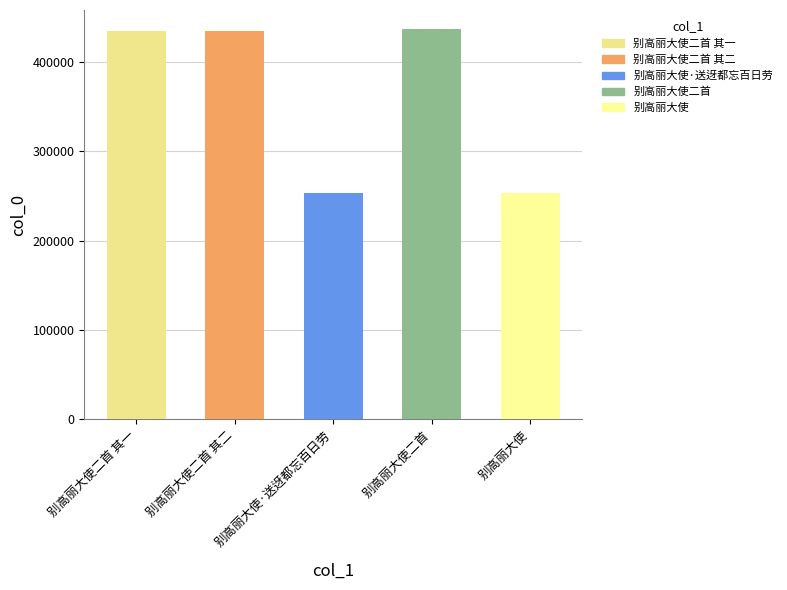

Which has a higher value, 别高丽大使·送迓都忘百日劳 or 别高丽大使二首 其一?

别高丽大使二首 其一